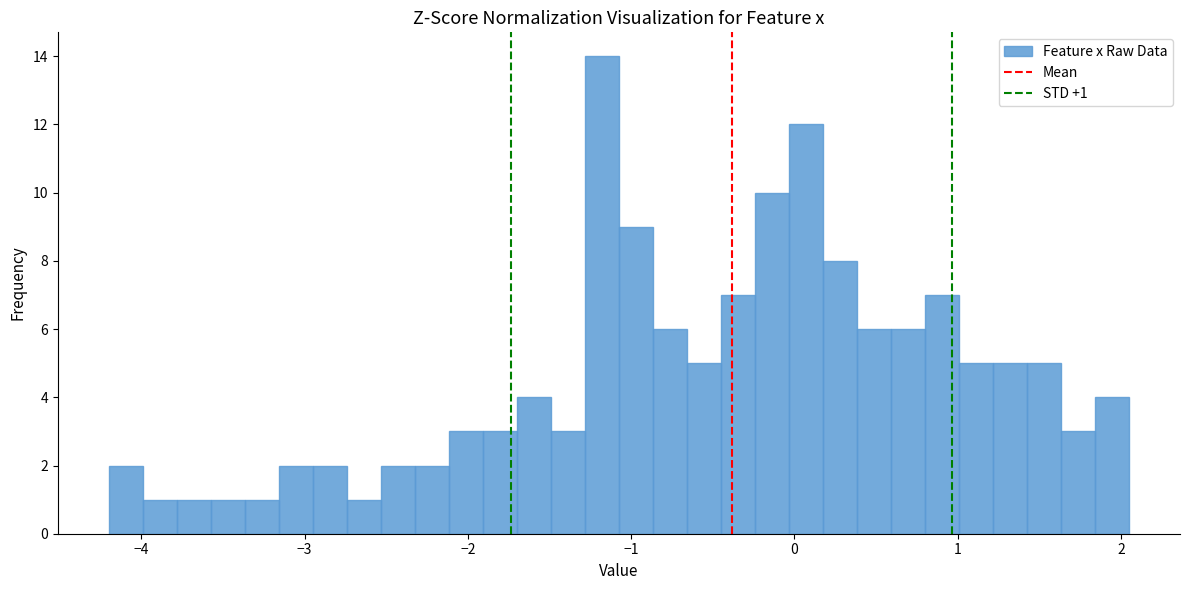

Around what value on the x-axis is the tallest bar? Give the approximate position of its centre, as read against the axis.

-1.2